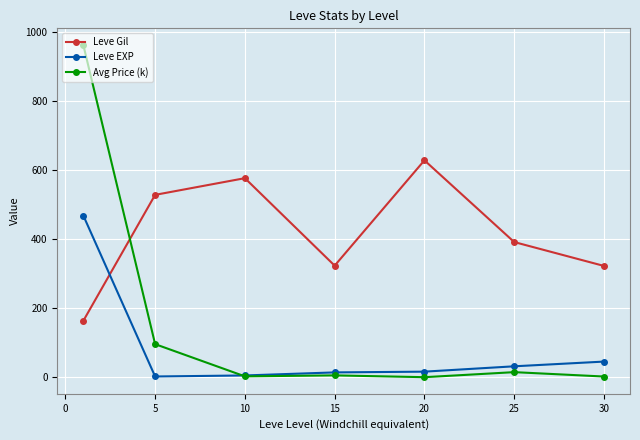

How many intersections are there between Leve Gil and Leve EXP?

1